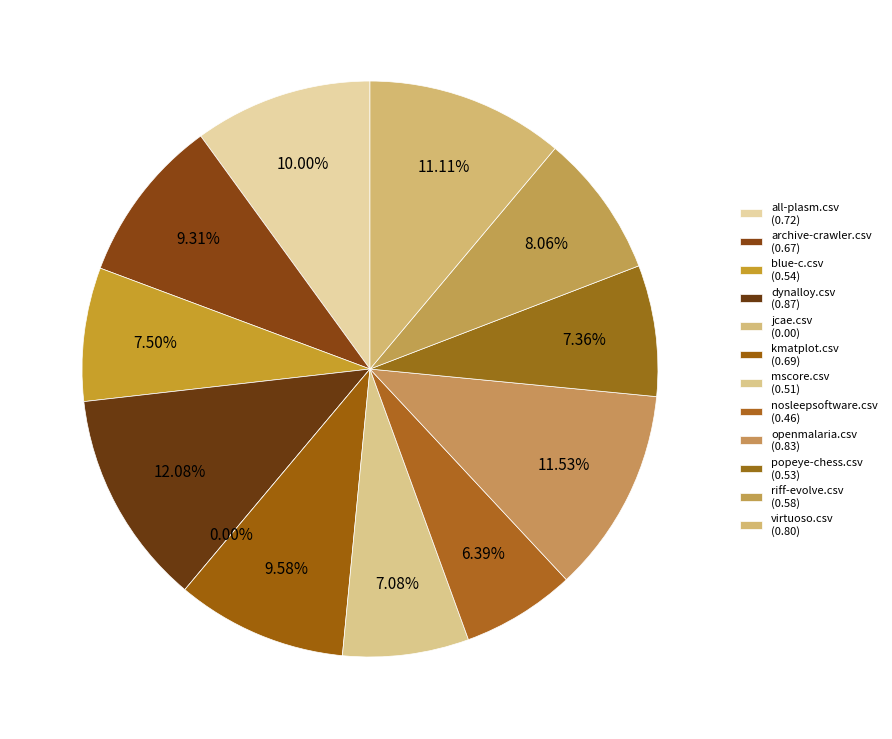

How many slices are in this pie chart?

12